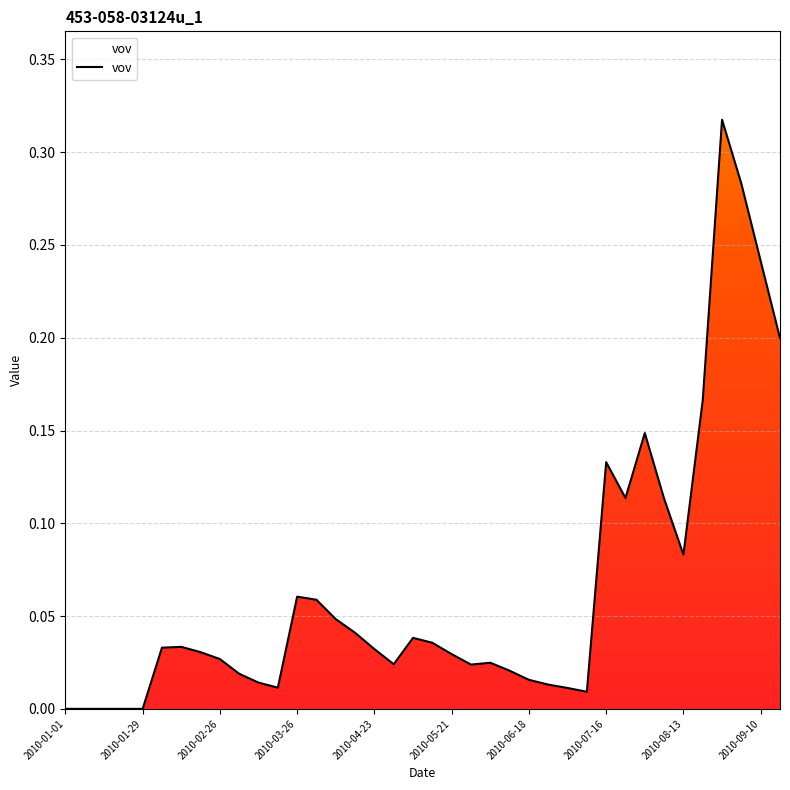

How many data points are above 0?

37